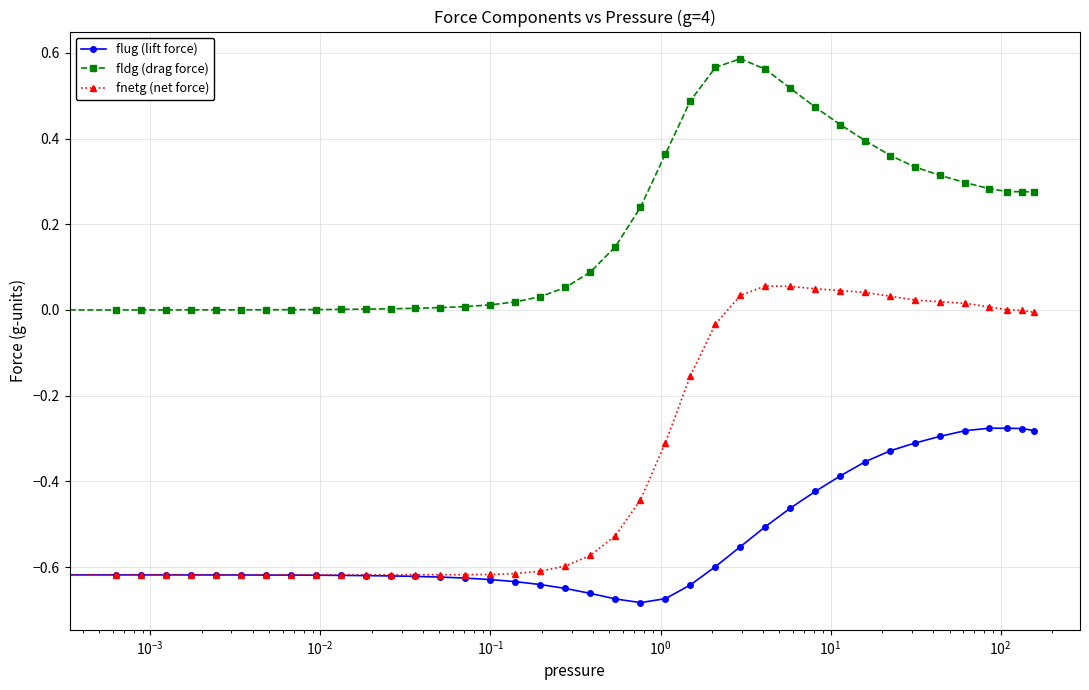

What is the difference between the maximum and second lowest values in the fnetg (net force) series?

0.7